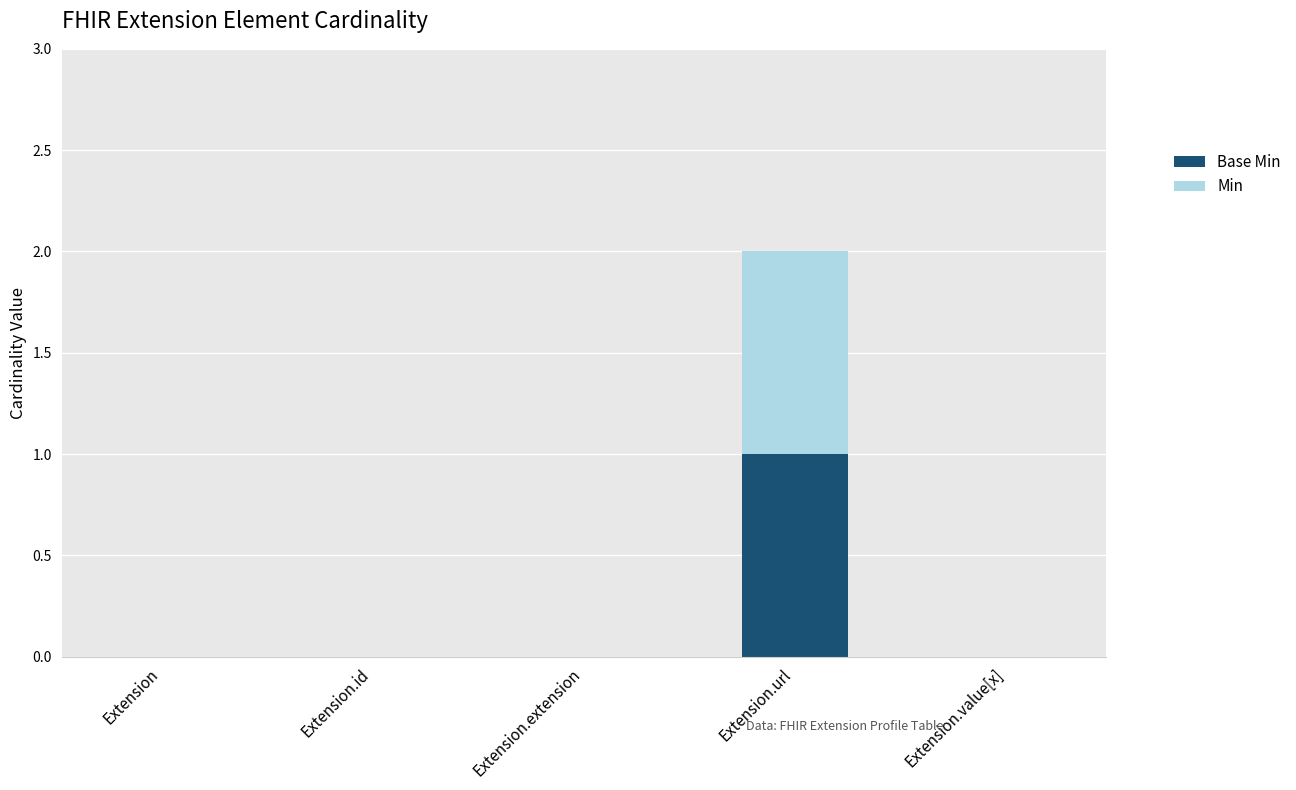

At which category is the sum across all series the highest?

Extension.url